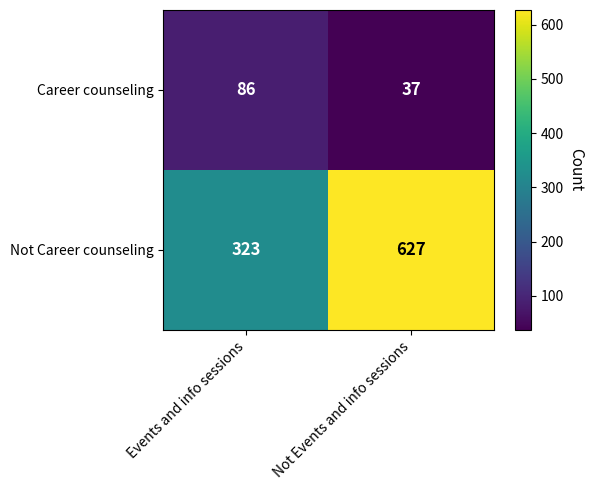

Reading right to left, transcribe all the data shown in this chart.

Career counseling: 37	86
Not Career counseling: 627	323